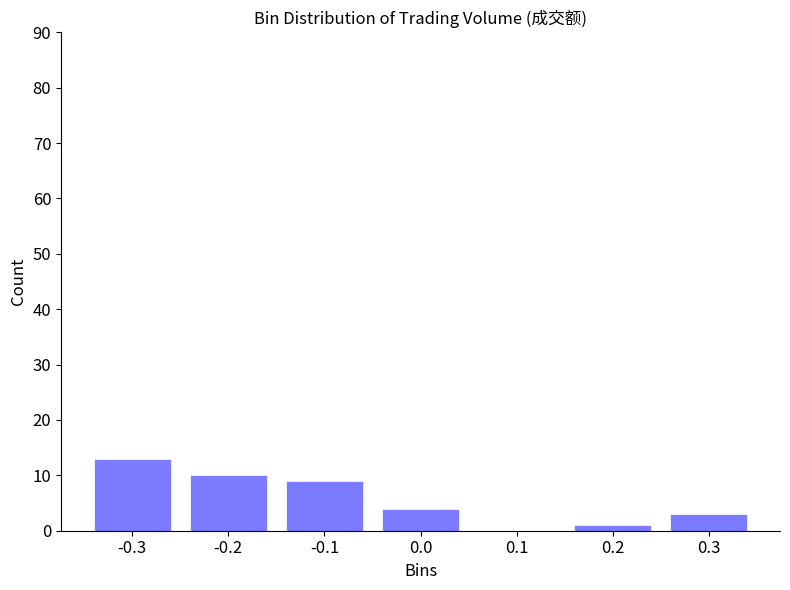

Reading left to right, transcribe all the data shown in this chart.

-0.3=13	-0.2=10	-0.1=9	0.0=4	0.1=0	0.2=1	0.3=3